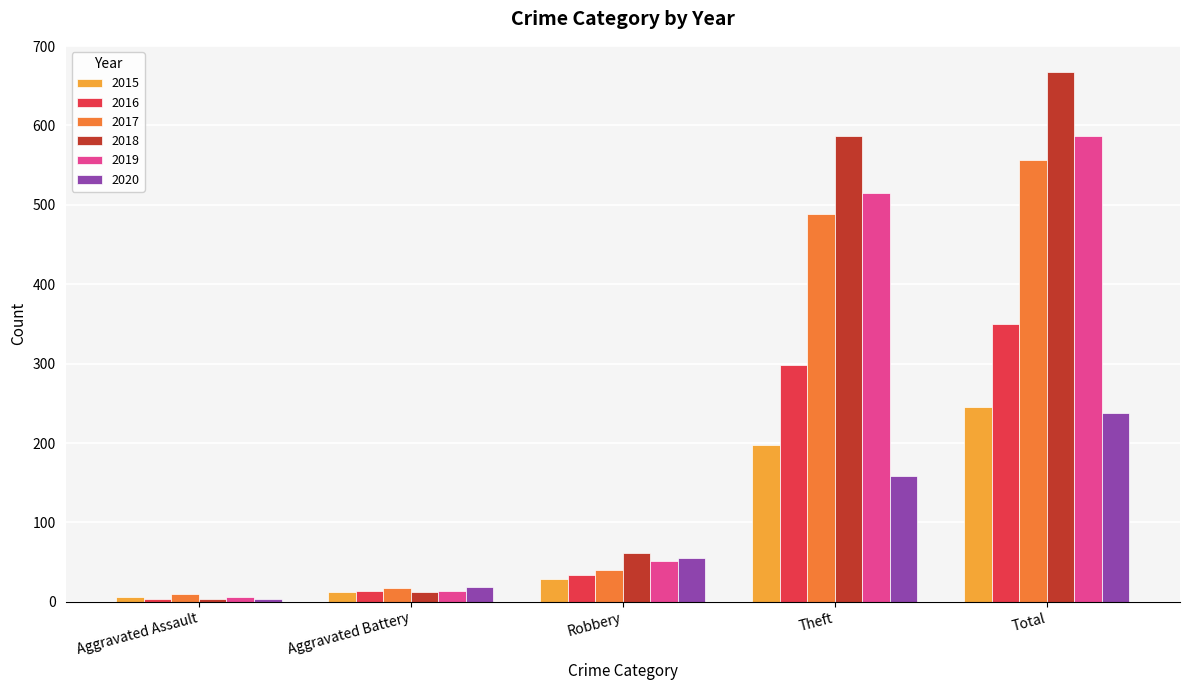

Reading left to right, list all the values displayed in this chart.

2015: 6	12	29	198	245
2016: 3	13	34	298	350
2017: 10	17	40	489	557
2018: 4	12	62	587	667
2019: 6	13	52	515	587
2020: 4	19	55	158	238